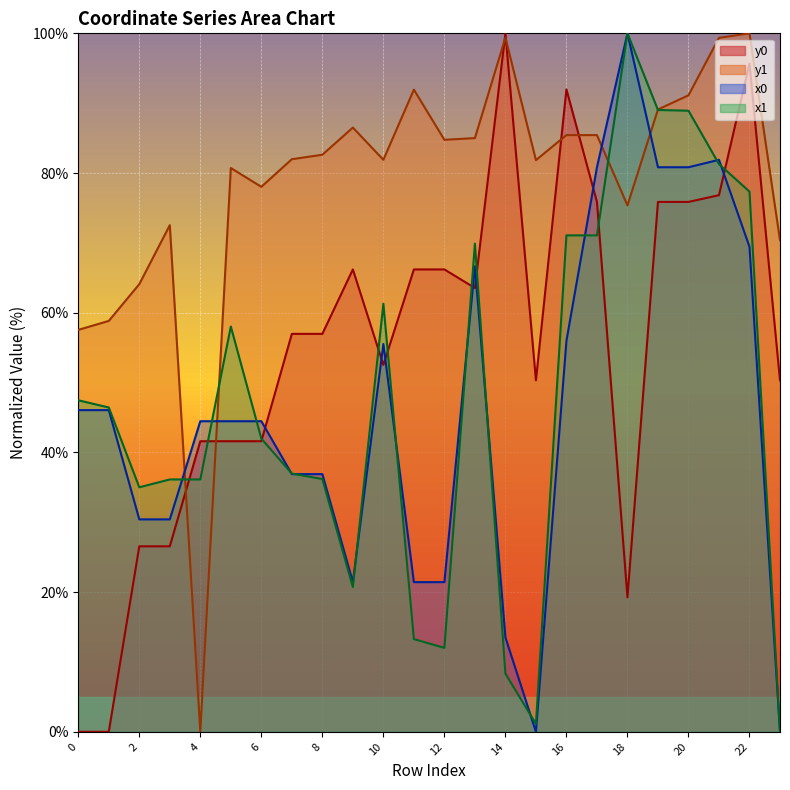

What value does the x1 series have at 2?

35.0